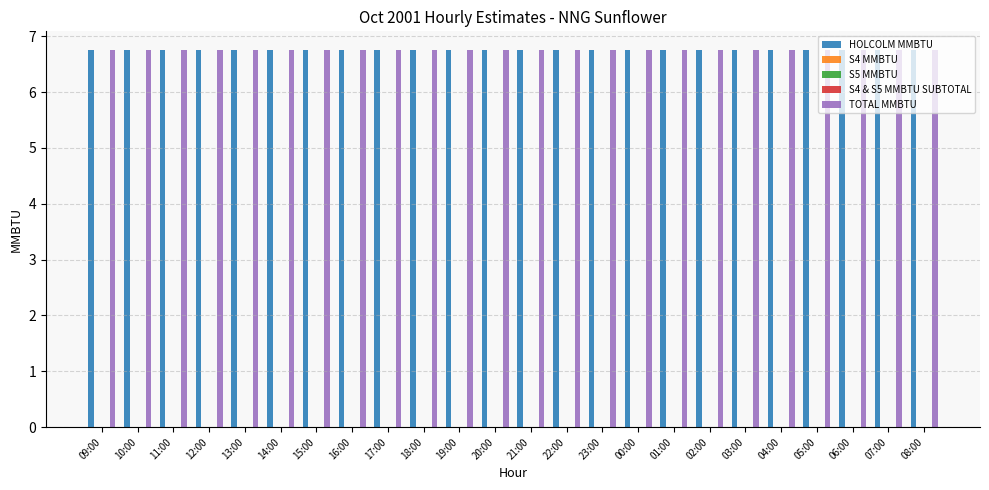

What are all the series names shown in the legend?

HOLCOLM MMBTU, S4 MMBTU, S5 MMBTU, S4 & S5 MMBTU SUBTOTAL, TOTAL MMBTU